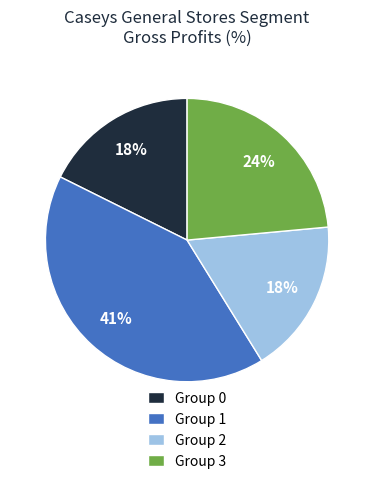

Does any single category account for the majority?

No